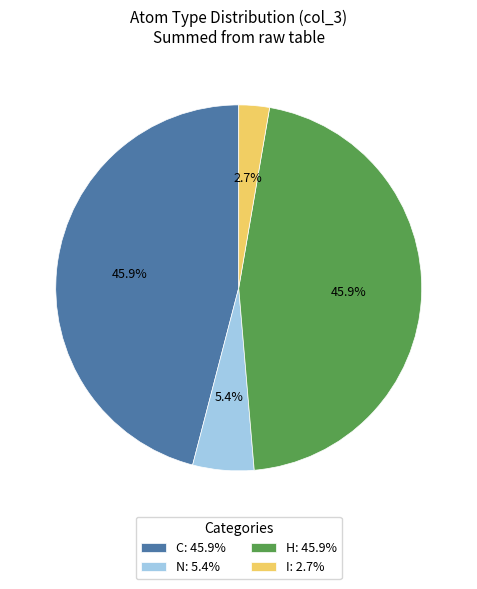

Is it true that N is 1% of the pie?

False